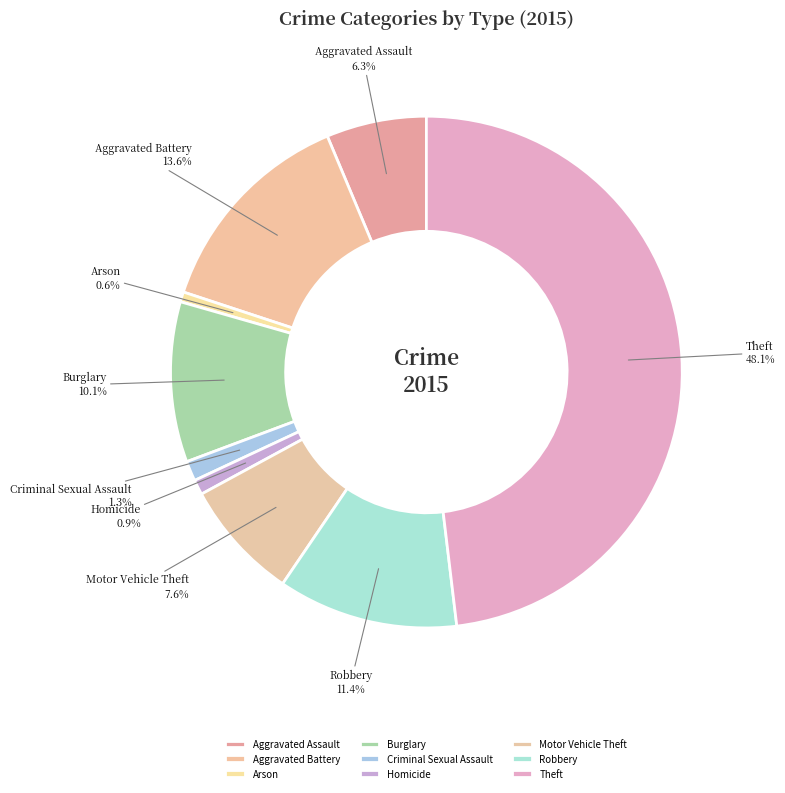

Between Homicide and Motor Vehicle Theft, which is larger?

Motor Vehicle Theft